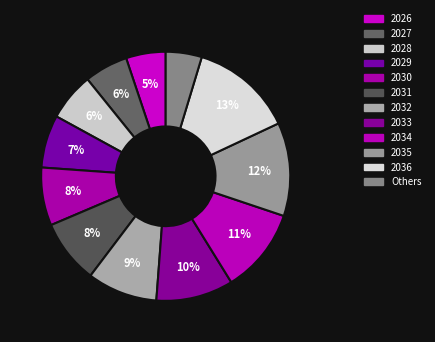

How many slices are in this pie chart?

12